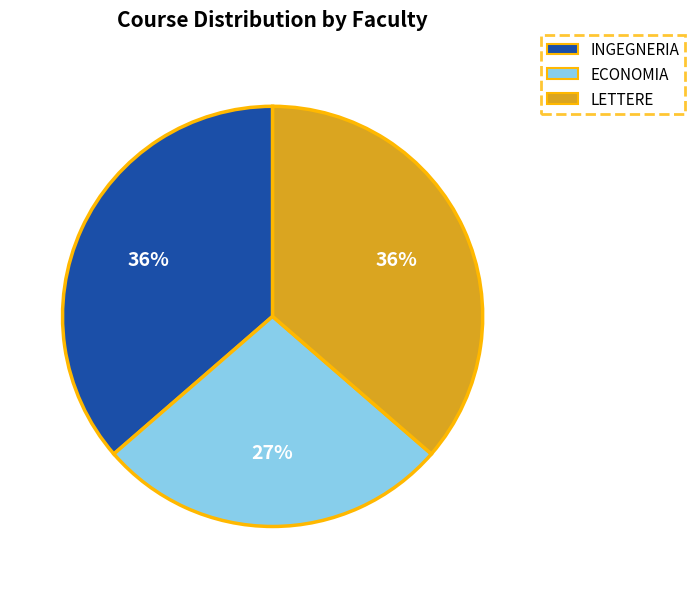

To the nearest percent, what is the difference between the largest and smallest slice percentages?

9%